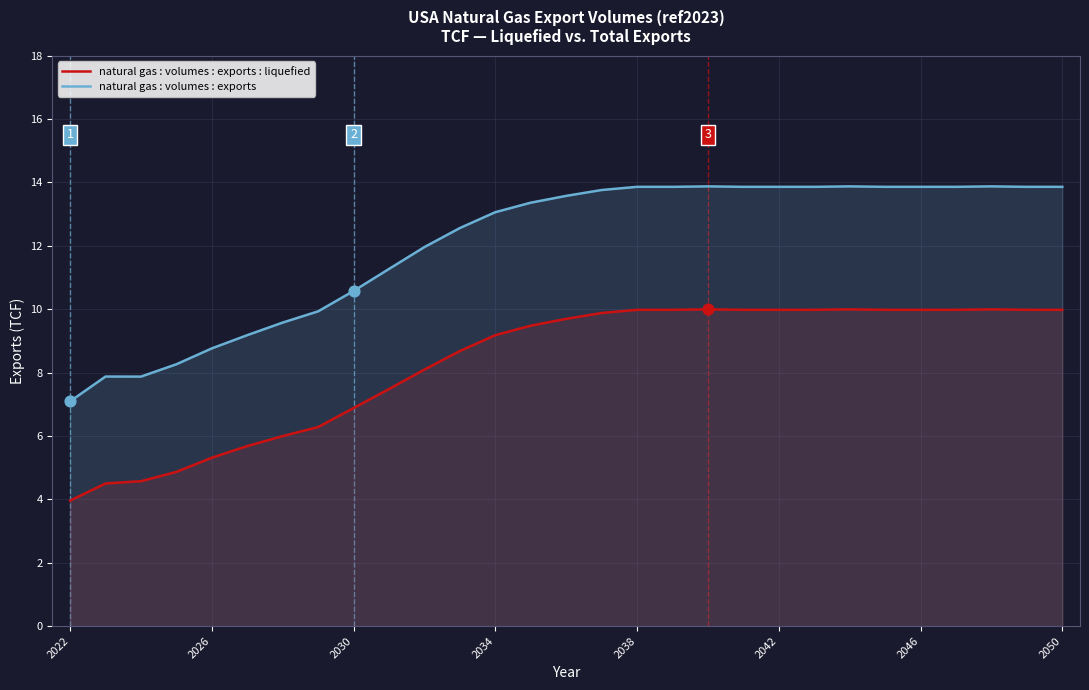

Which series contains the highest Y value?

natural gas : volumes : exports